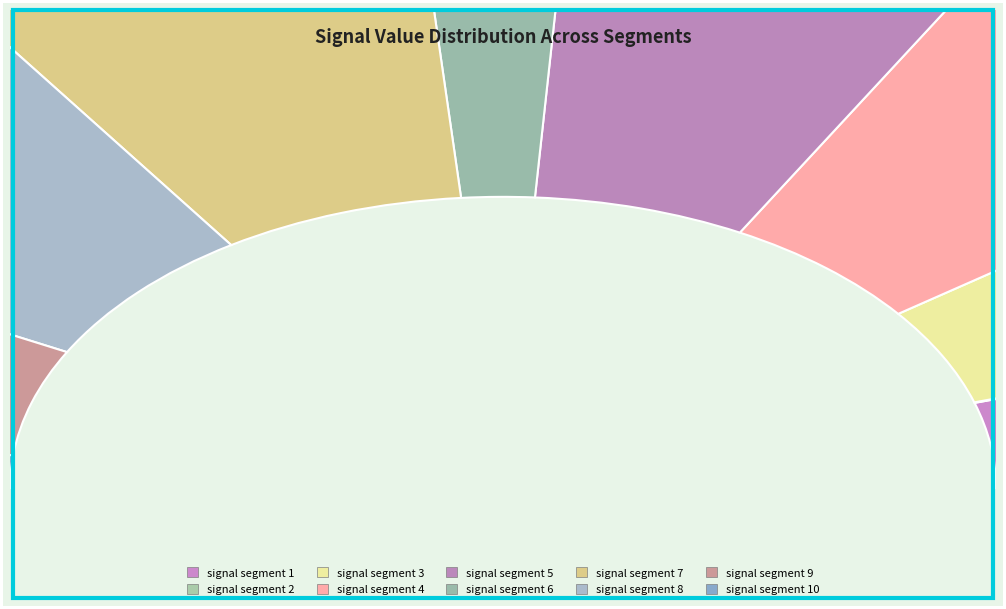

True or false: signal segment 10 accounts for 1% of the total.

False